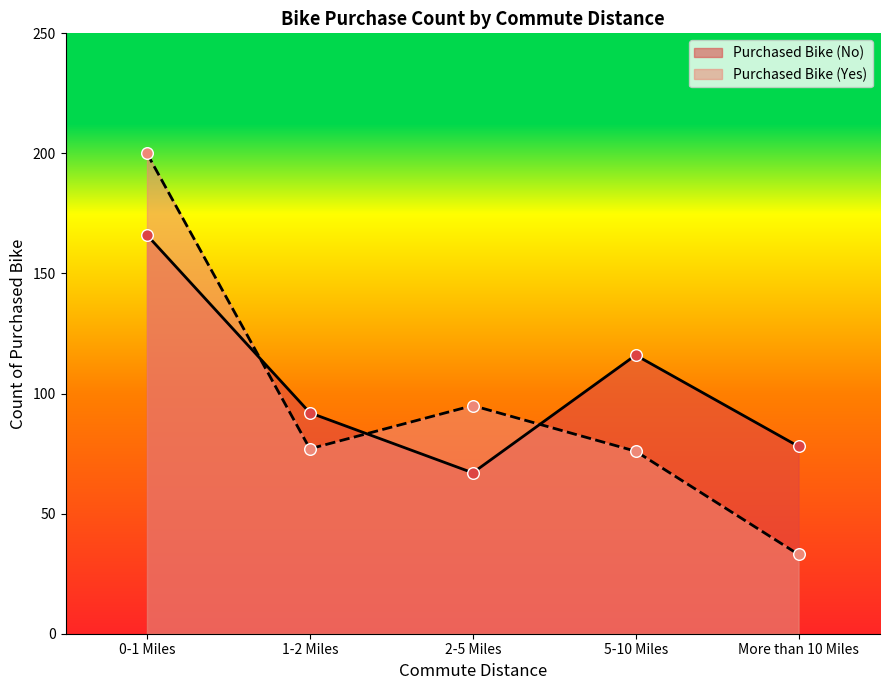

Which series reaches the maximum Y coordinate?

Purchased Bike (Yes)